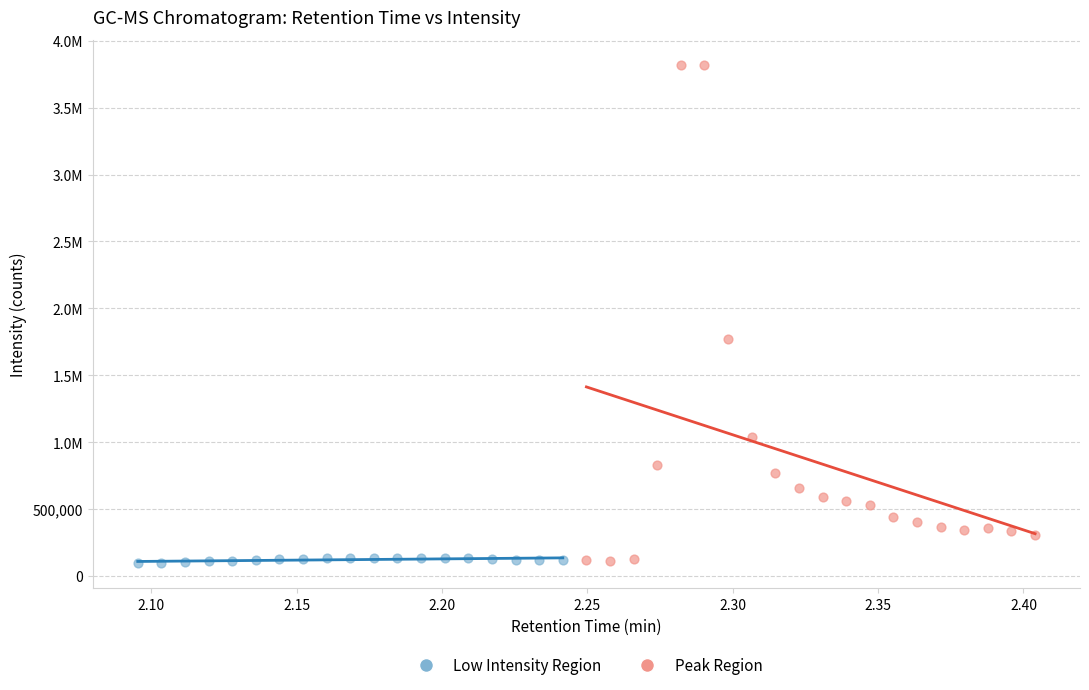

What are all the series names shown in the legend?

Low Intensity Region, Peak Region